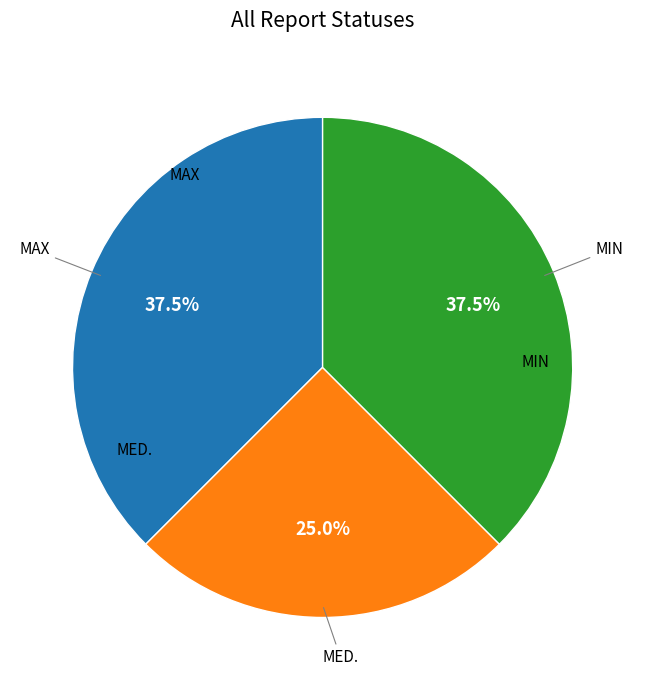

Does MAX account for over 50% of the chart?

No